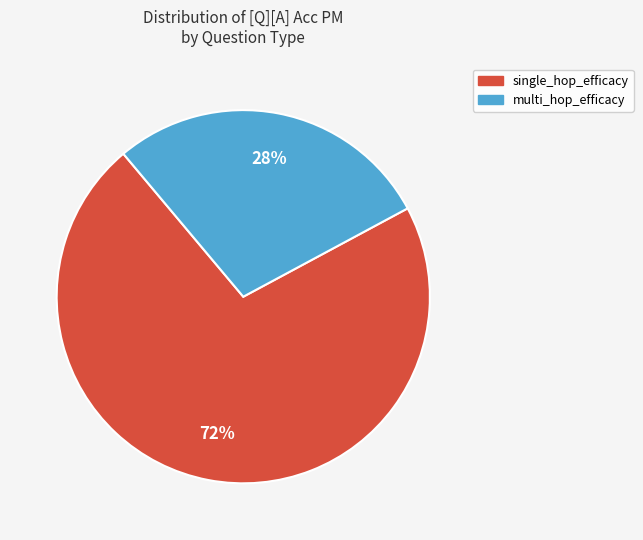

Does single_hop_efficacy represent more than half of the total?

Yes